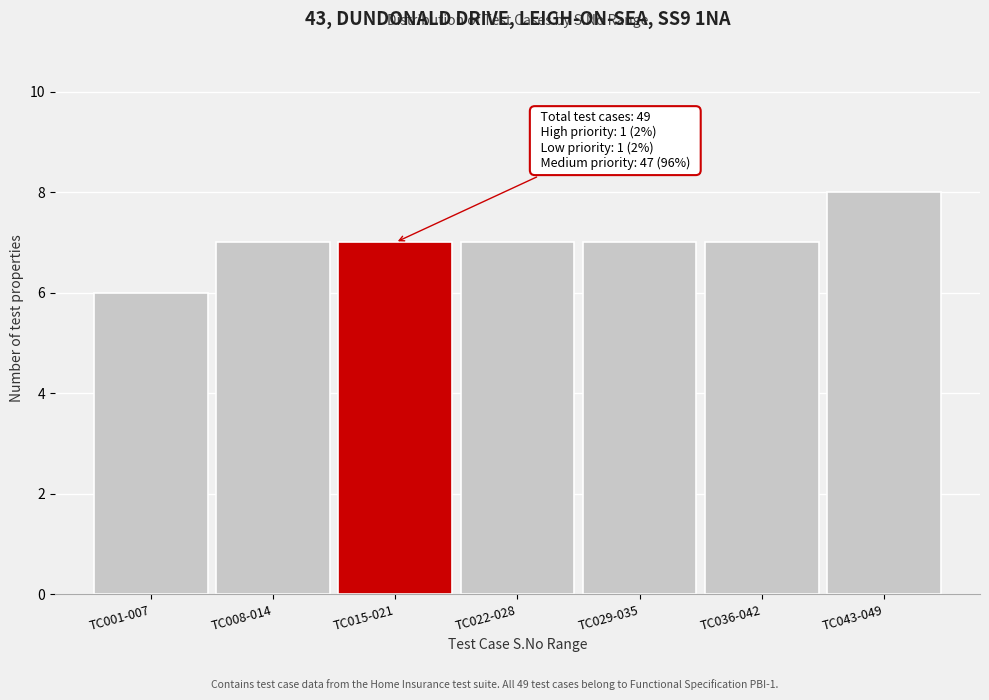

Reading left to right, what are all the values shown in this chart?

6	7	7	7	7	7	8